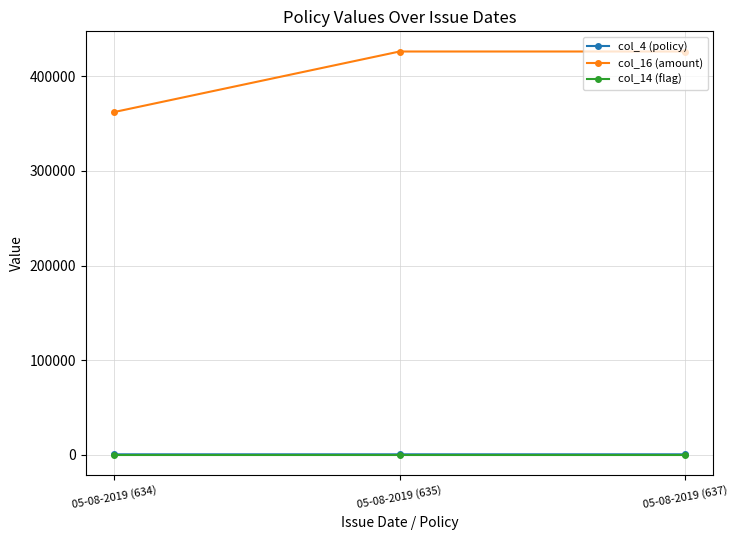

What position from the left is 05-08-2019 (635)?

2